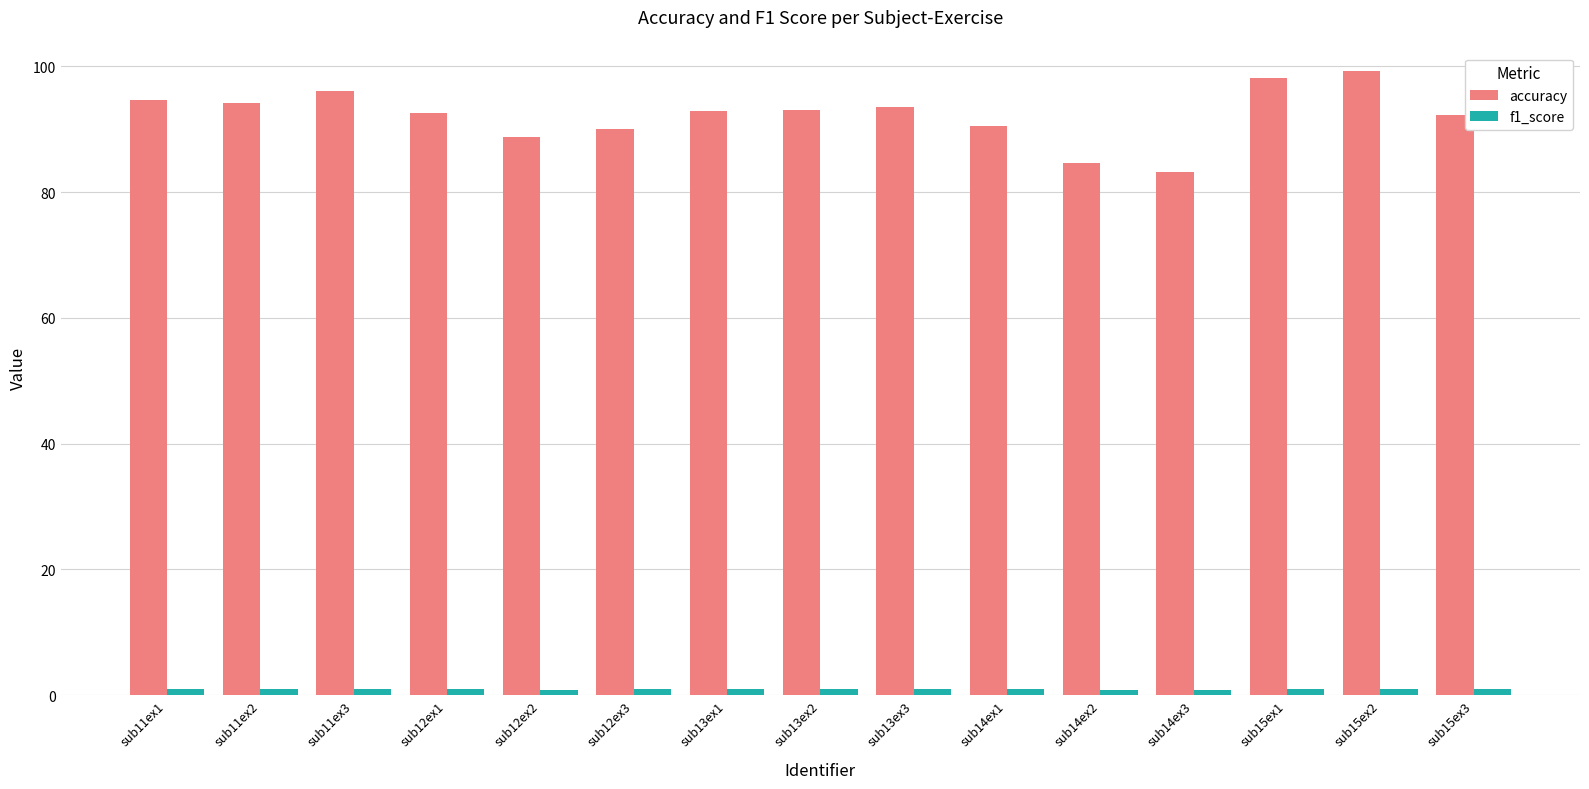

How many bars are there in total?

30